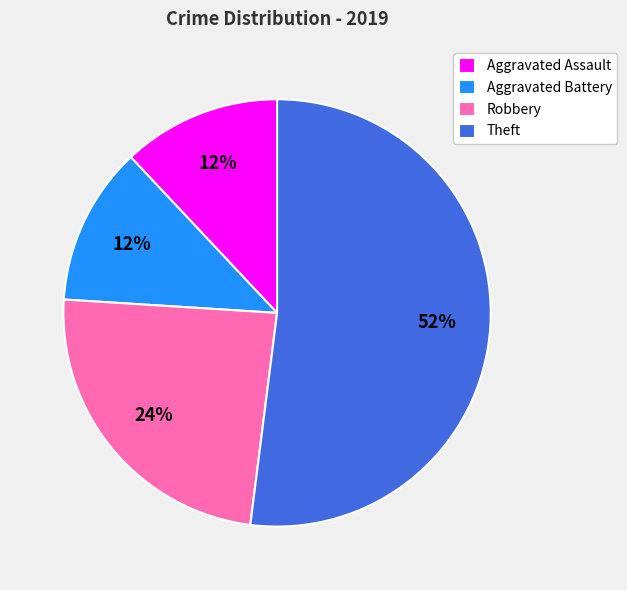

Do Aggravated Assault and Robbery together represent more than half of the pie?

No